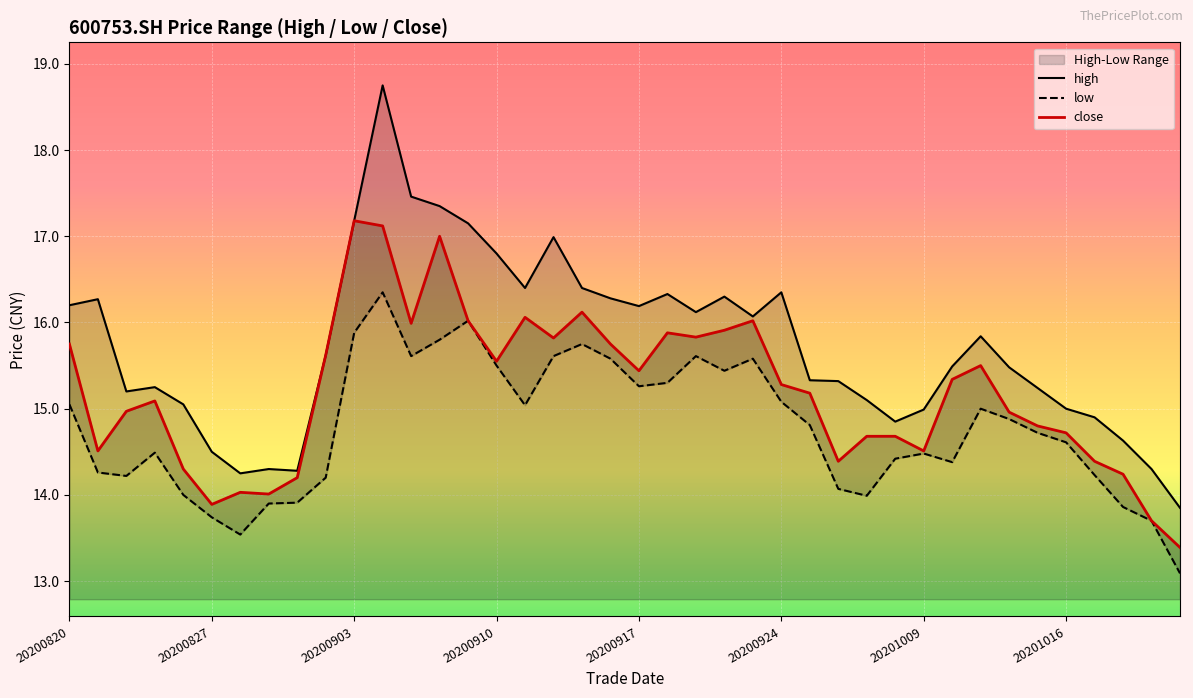

How many values in the low series exceed 14?

31